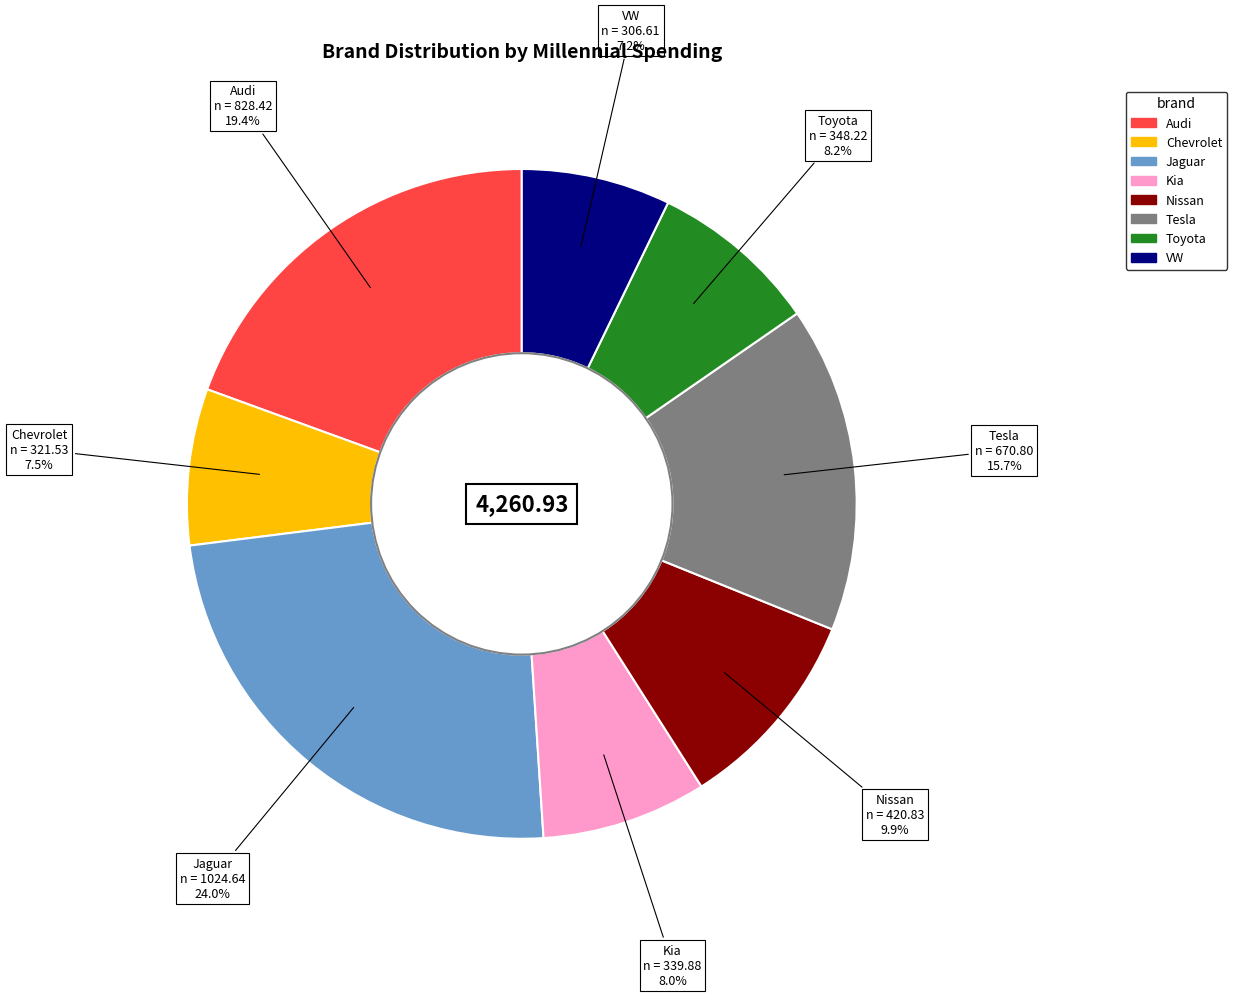

To the nearest percent, what is the combined percentage of Kia and Audi?

27%